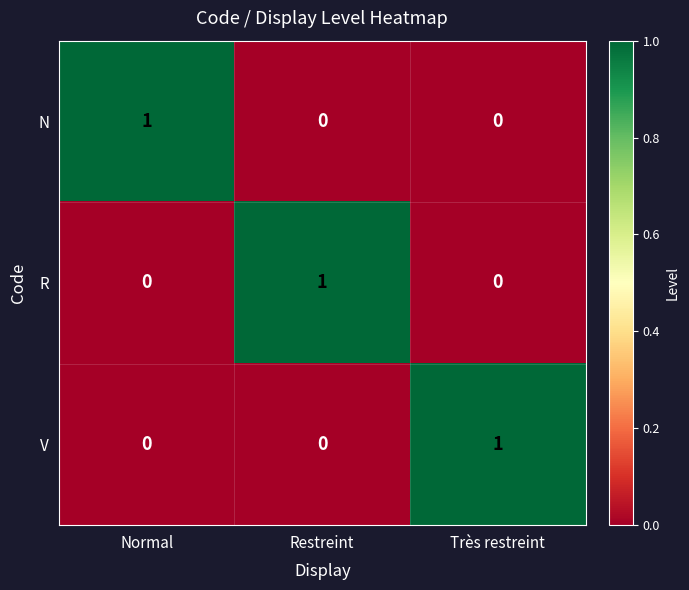

The R series shows 0 at Normal. True or false?

True